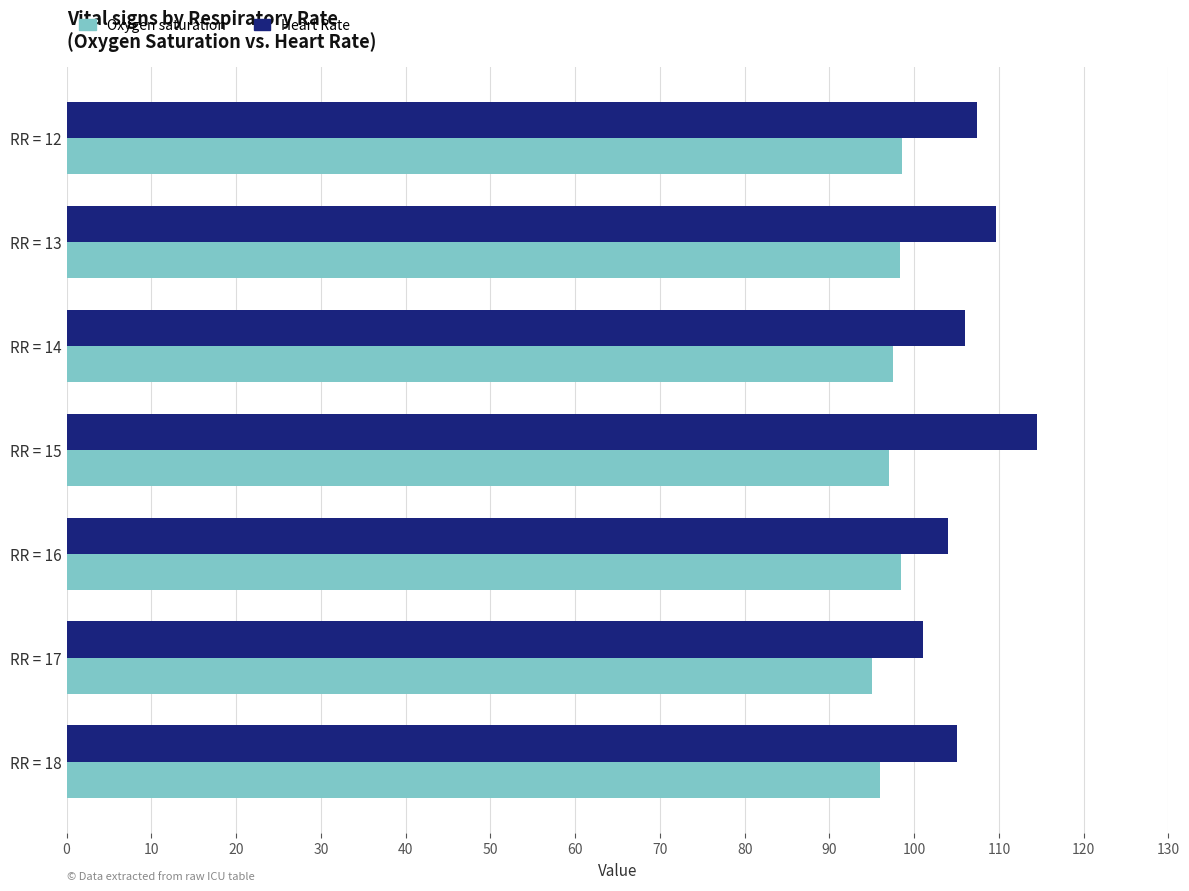

The Heart Rate series shows 101.0 at RR = 17. True or false?

True